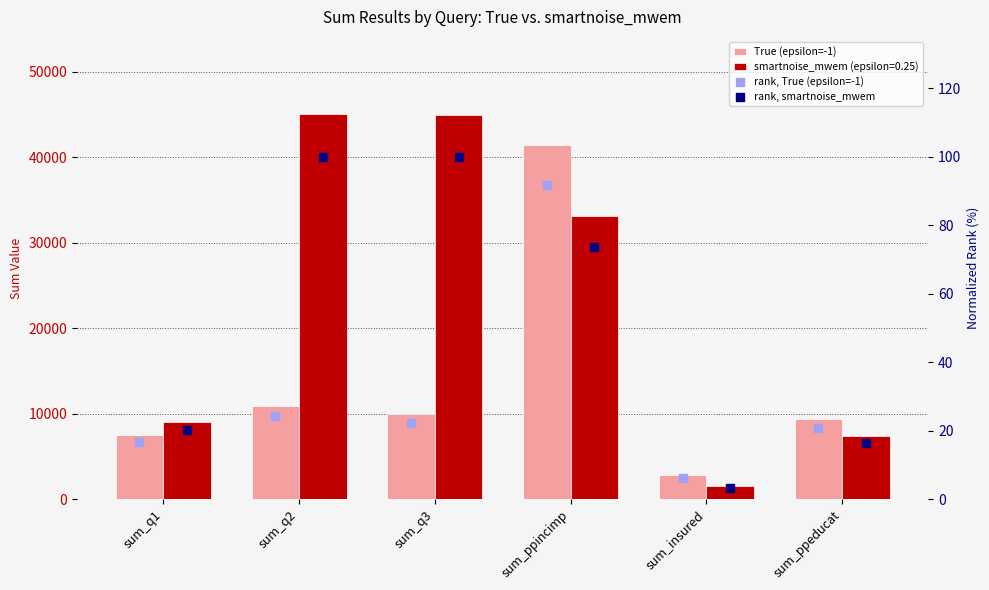

Which series has the largest total across all categories?

True (epsilon=-1)